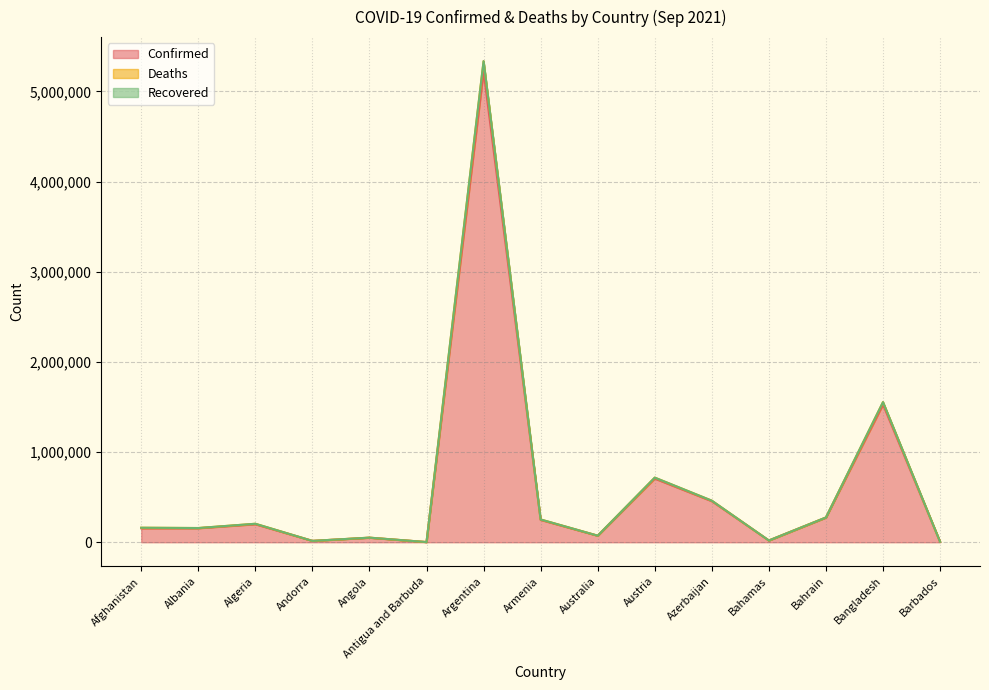

What is the difference between the maximum and second lowest values in the Confirmed series?

5216050